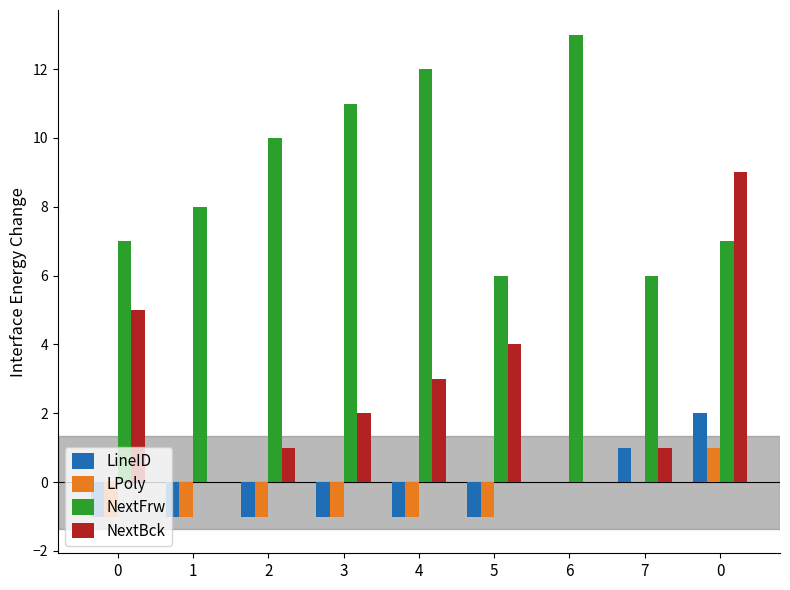

Which series changed the most between 1 and 7?

LineID